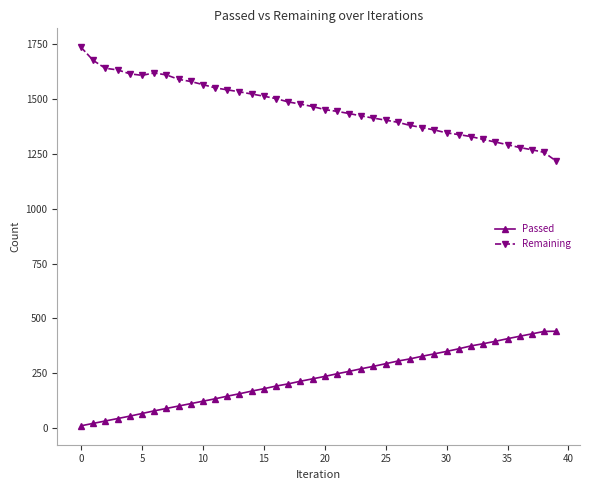

Which series has the largest total across all categories?

Remaining